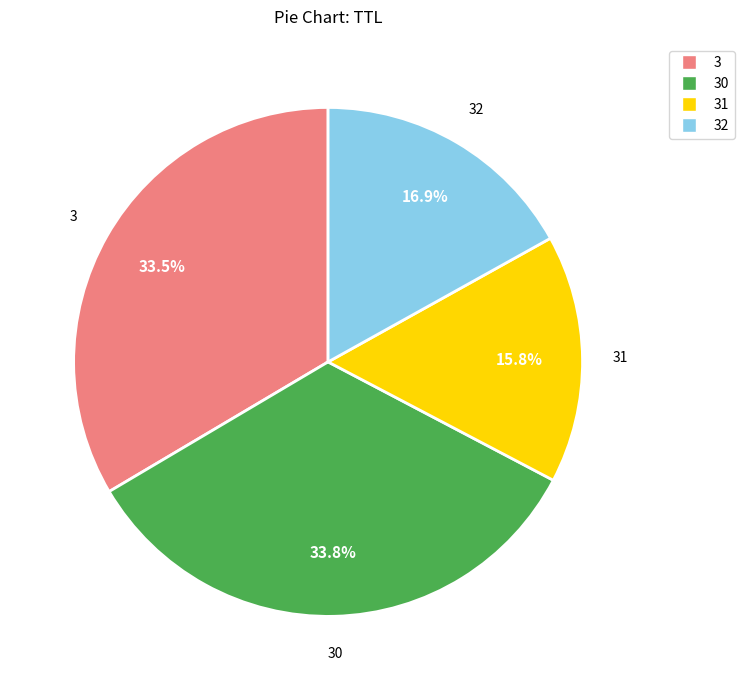

Does any single category account for the majority?

No